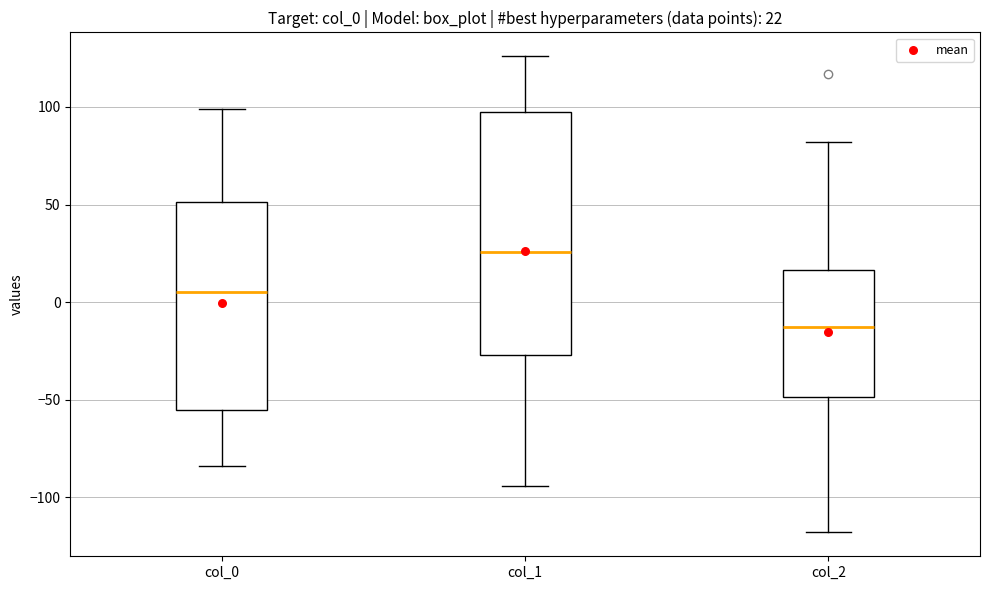

Comparing the boxes themselves (not the whiskers), which one is the tallest?

col_1